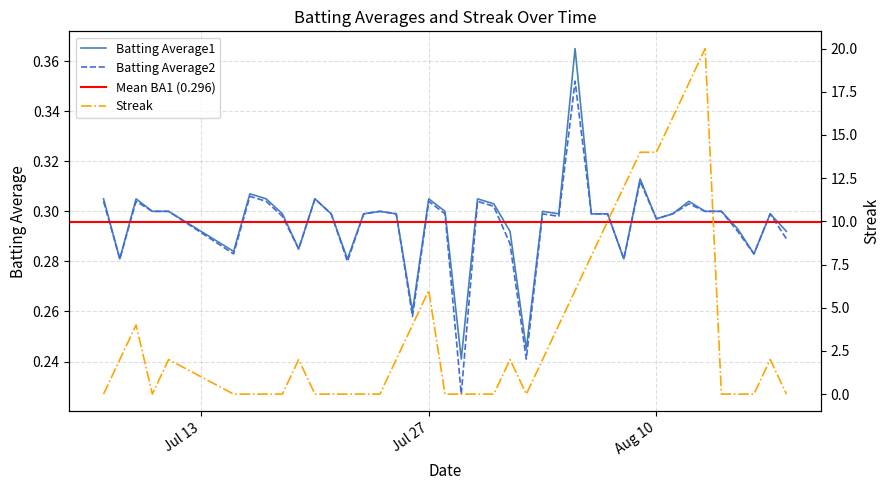

True or false: Batting Average2 has a value of 0.4 at Jul 27.

False